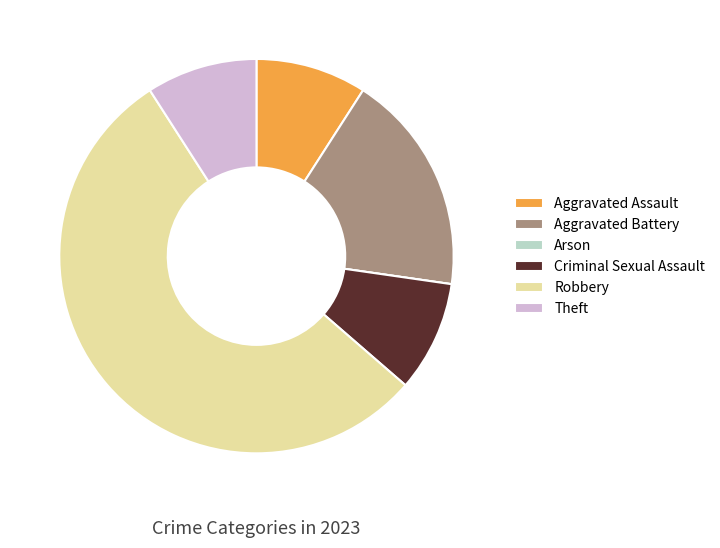

The Aggravated Assault slice represents 1% of the pie. True or false?

False